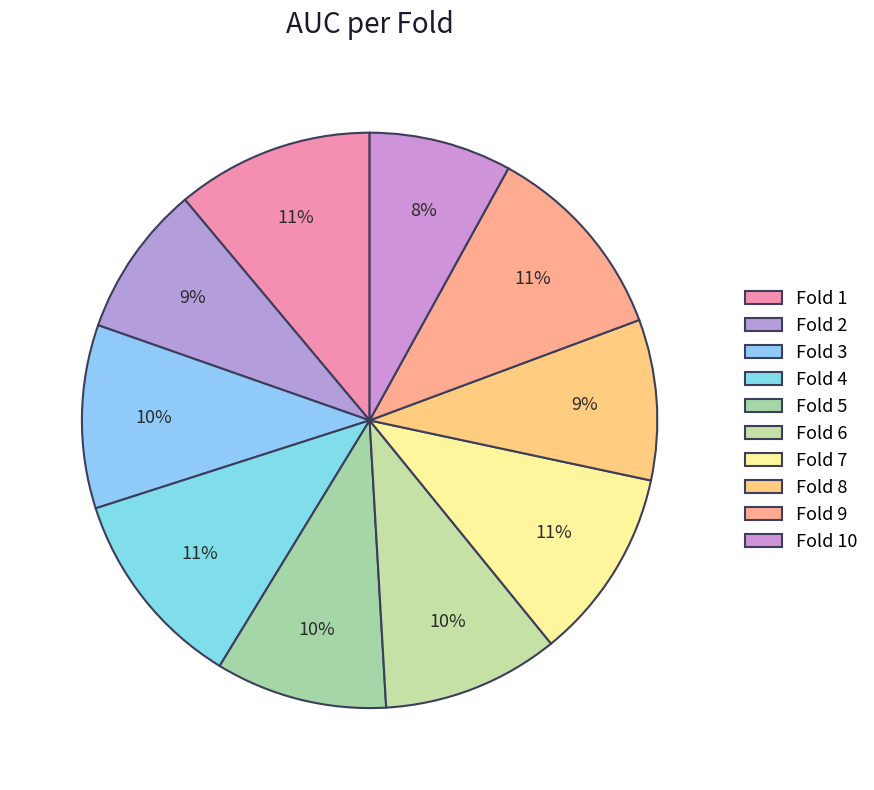

True or false: Fold 2 accounts for 9% of the total.

True